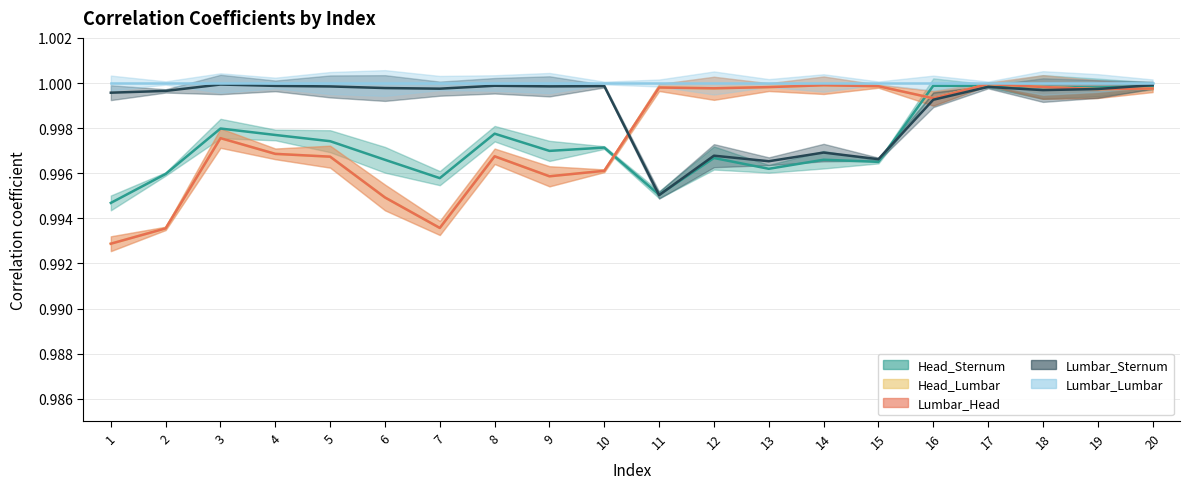

What is the lowest value of the Lumbar_Sternum series?

1.0